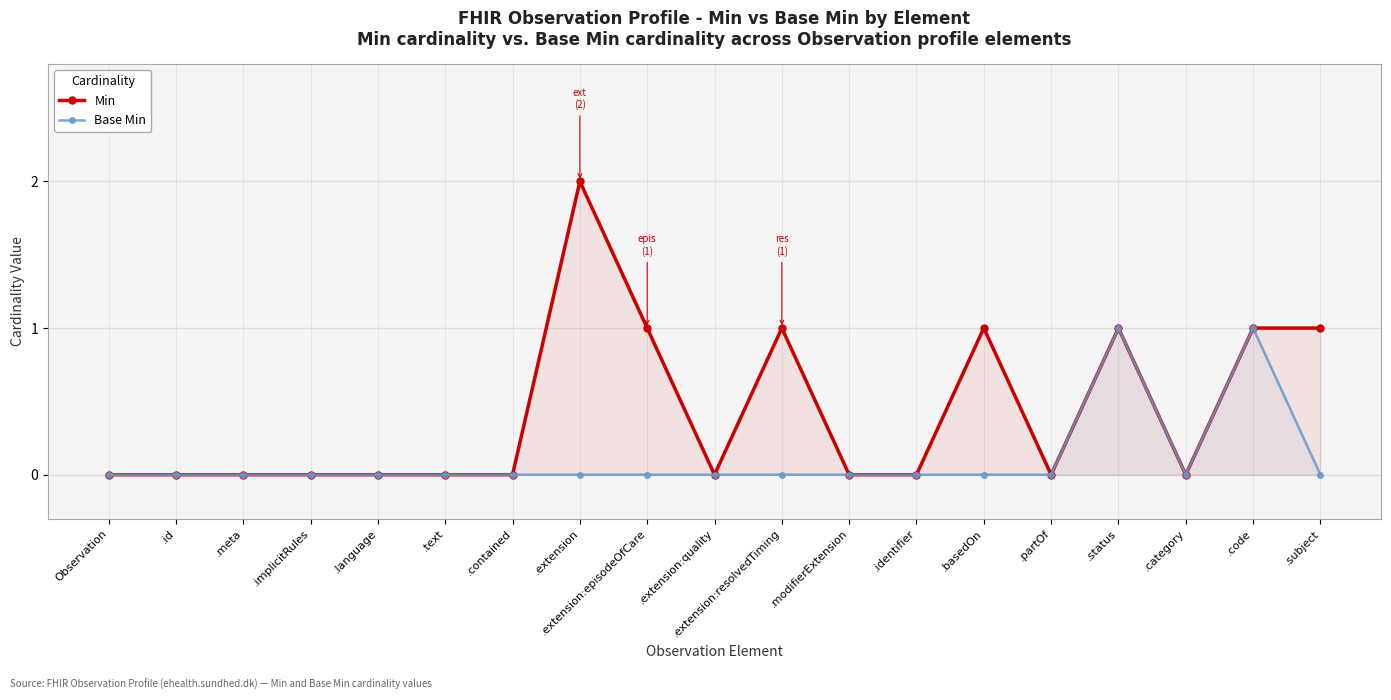

Which has a higher value, Observation or .basedOn?

.basedOn